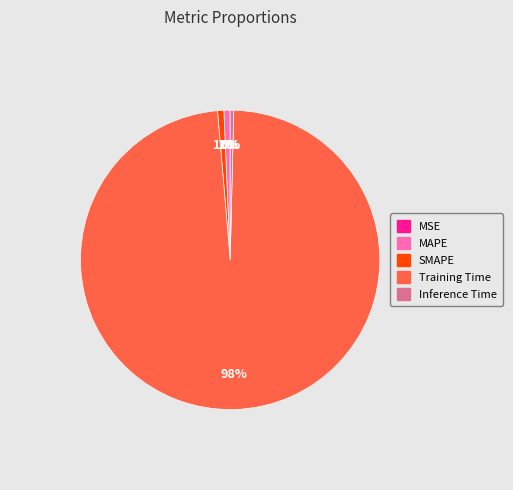

What percentage is the MAPE slice, to the nearest percent?

1%